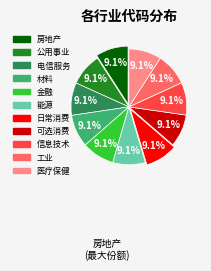

Combined, do 房地产 and 金融 account for over 50%?

No